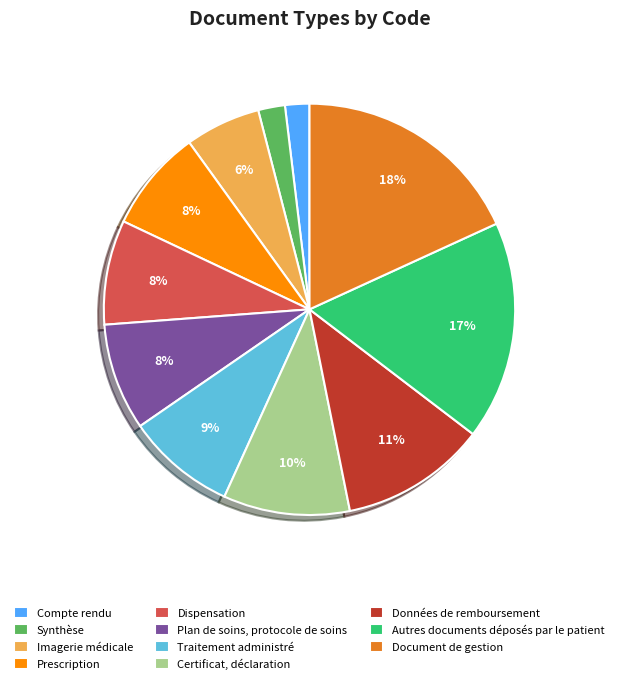

What percentage is the Document de gestion slice, to the nearest percent?

18%